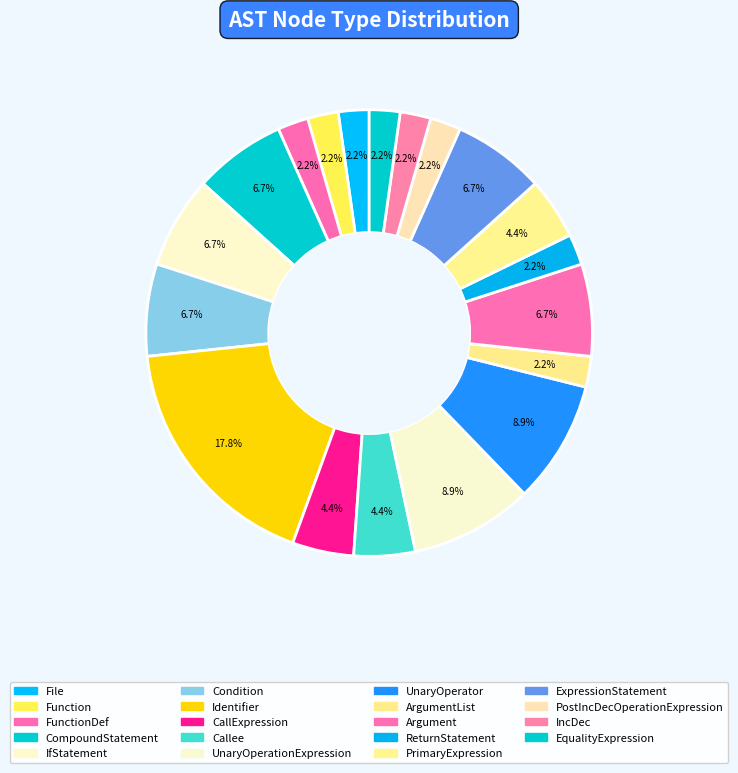

Rank the categories by value from highest to lowest.

Identifier, UnaryOperationExpression, UnaryOperator, CompoundStatement, IfStatement, Condition, Argument, ExpressionStatement, CallExpression, Callee, PrimaryExpression, File, Function, FunctionDef, ArgumentList, ReturnStatement, PostIncDecOperationExpression, IncDec, EqualityExpression